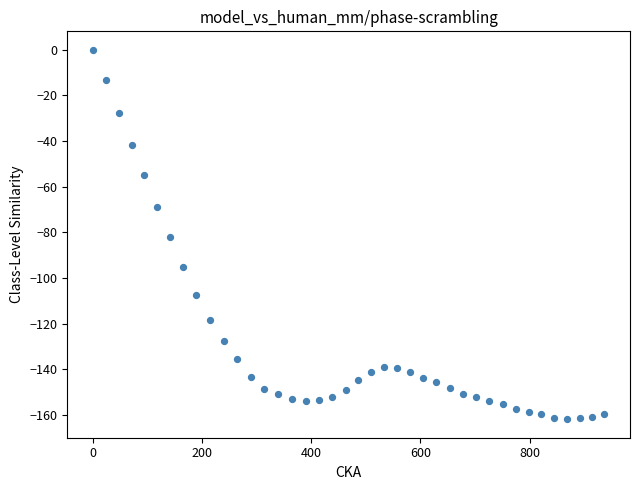

What Y value in the scatter plot is closest to -80?

-82.1